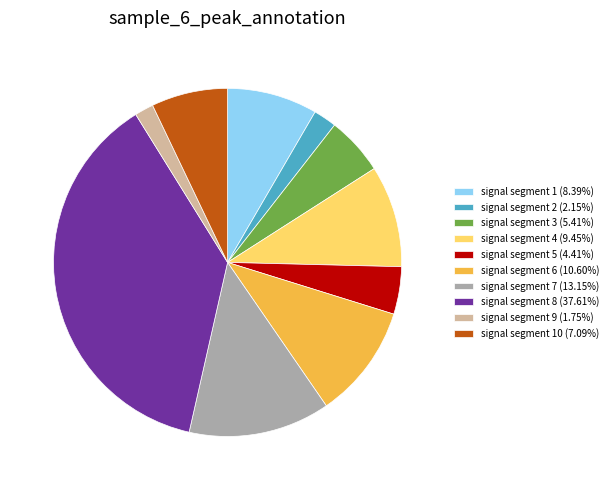

Does any single category account for the majority?

No